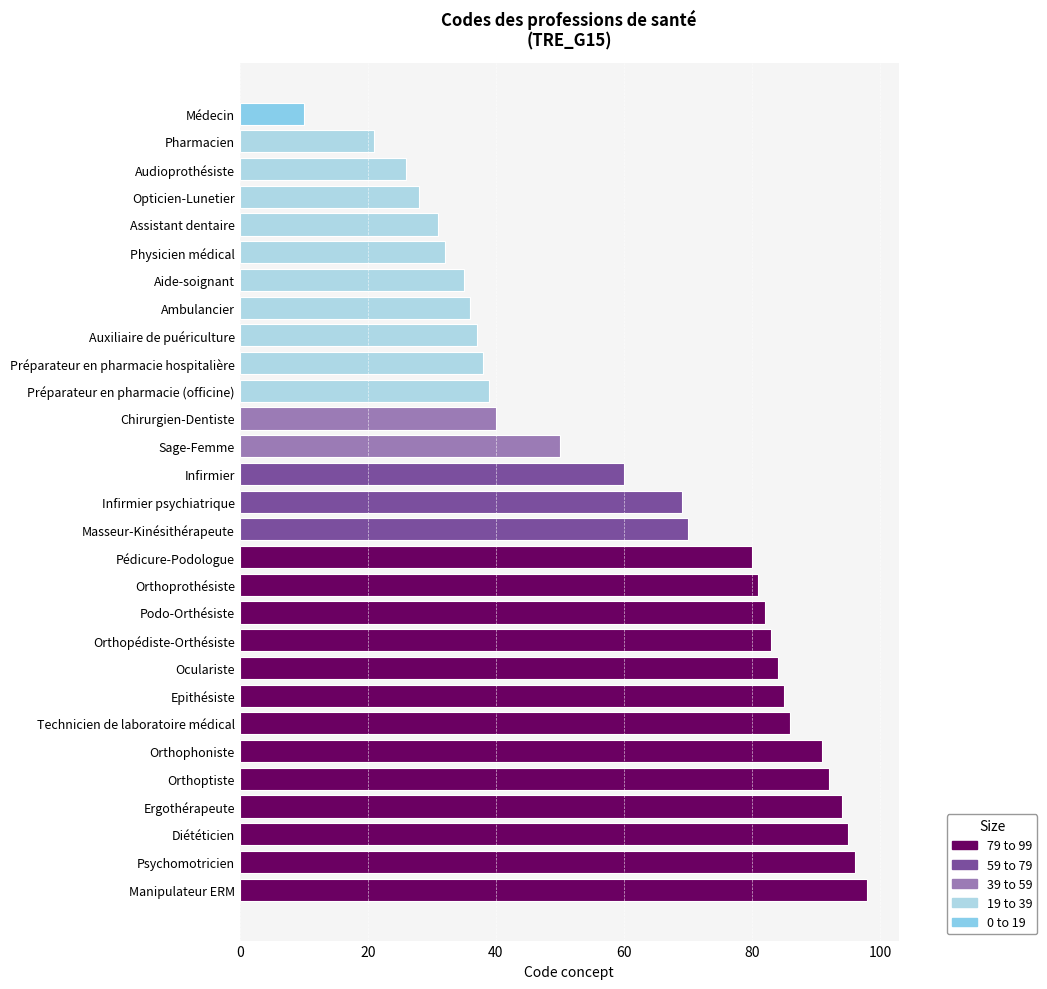

How many values are below 69?

14